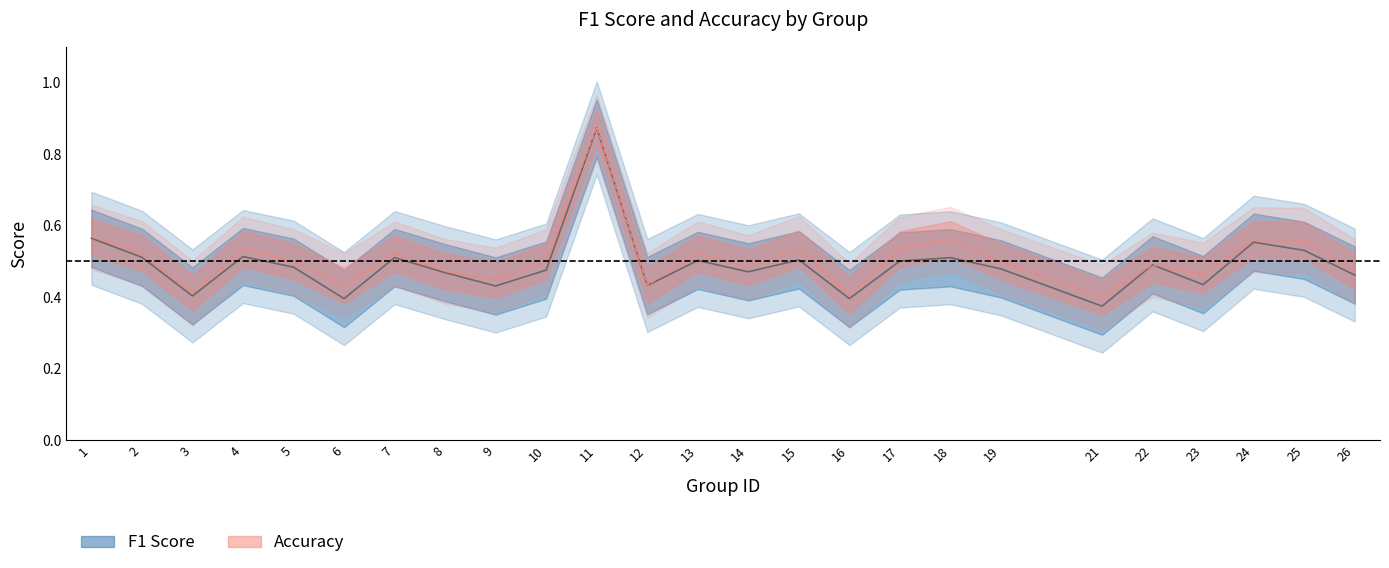

True or false: accuracy and f1 cross at least once.

False